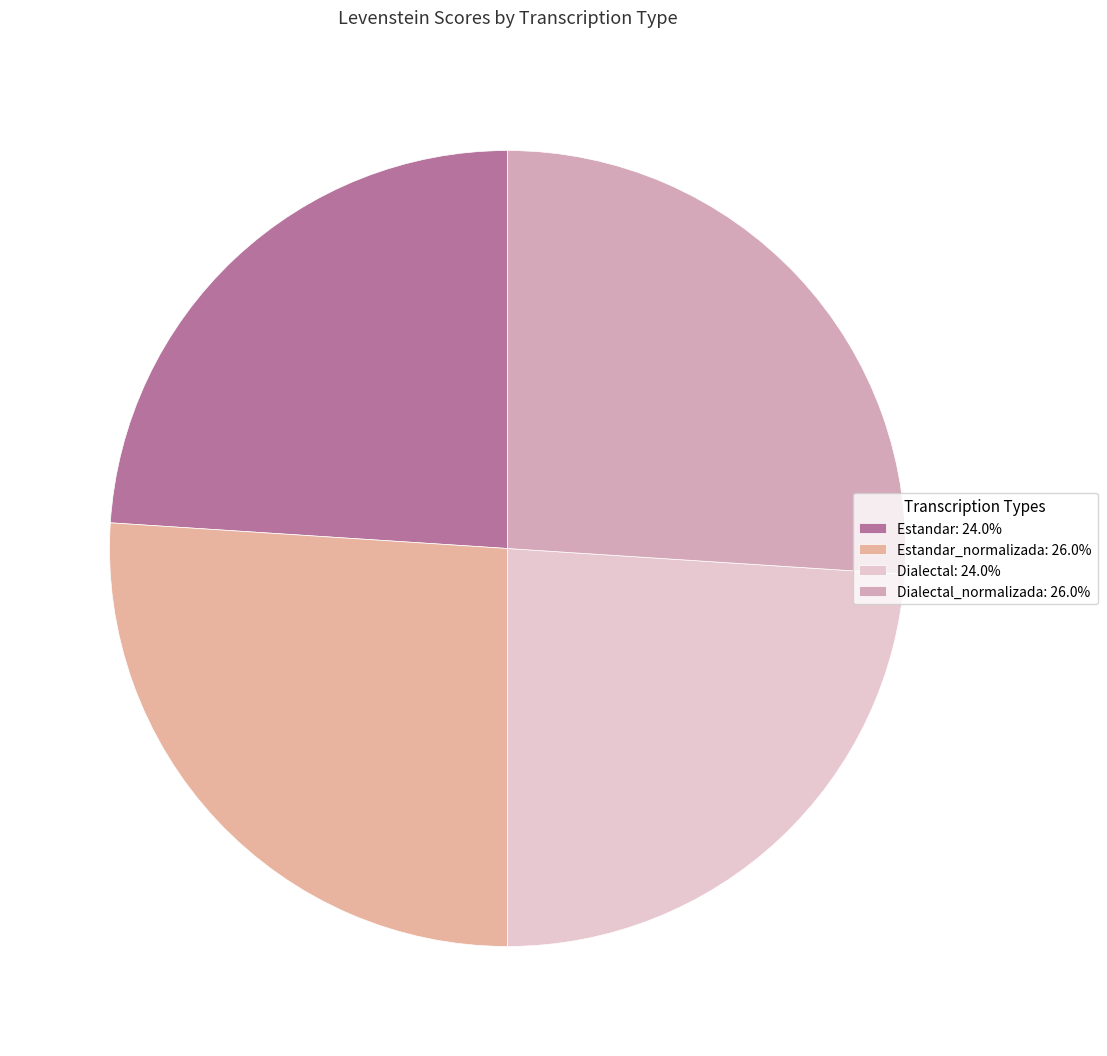

How many slices are in this pie chart?

4